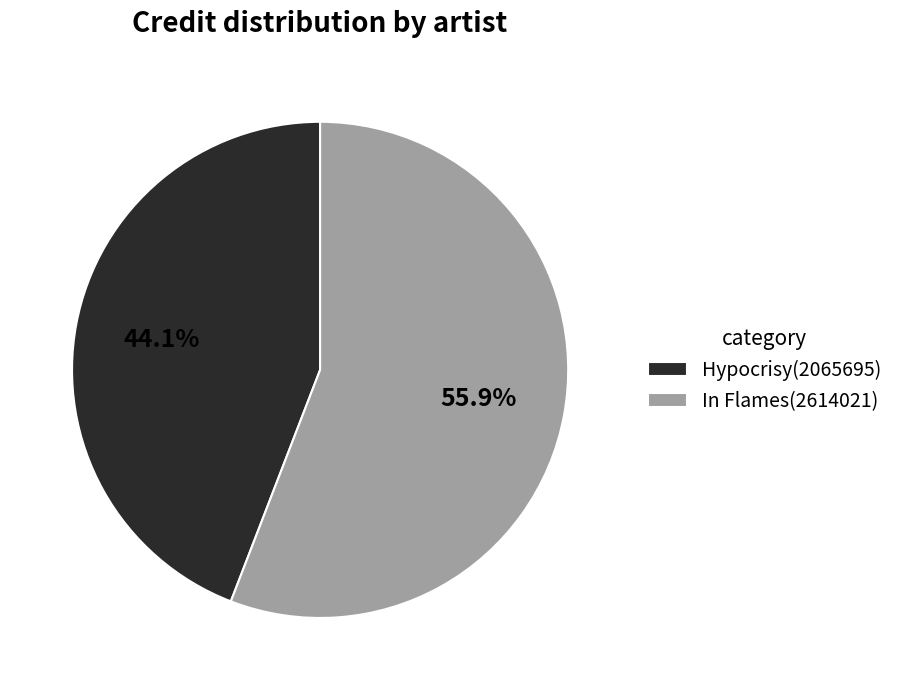

Count the number of slices in the pie.

2